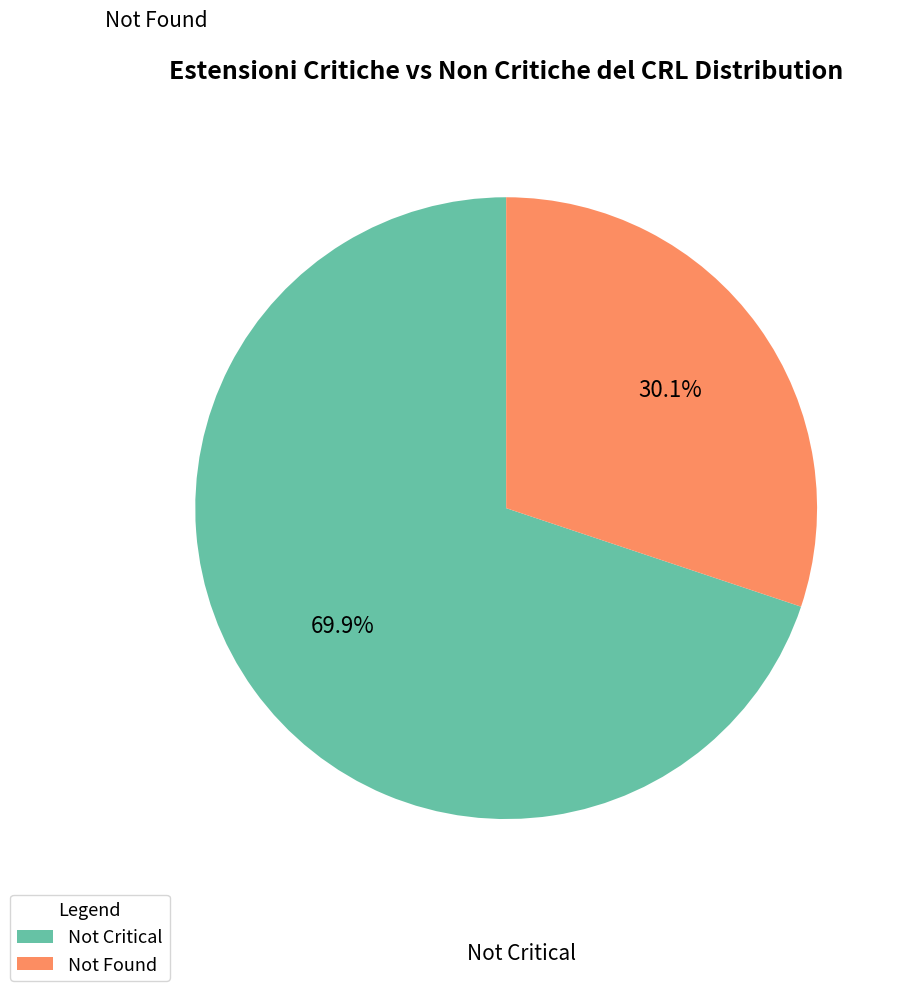

Does any single category account for the majority?

Yes